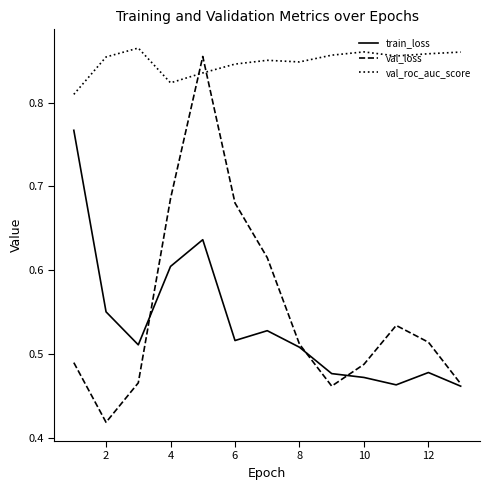

True or false: train_loss and val_roc_auc_score intersect in this chart.

False